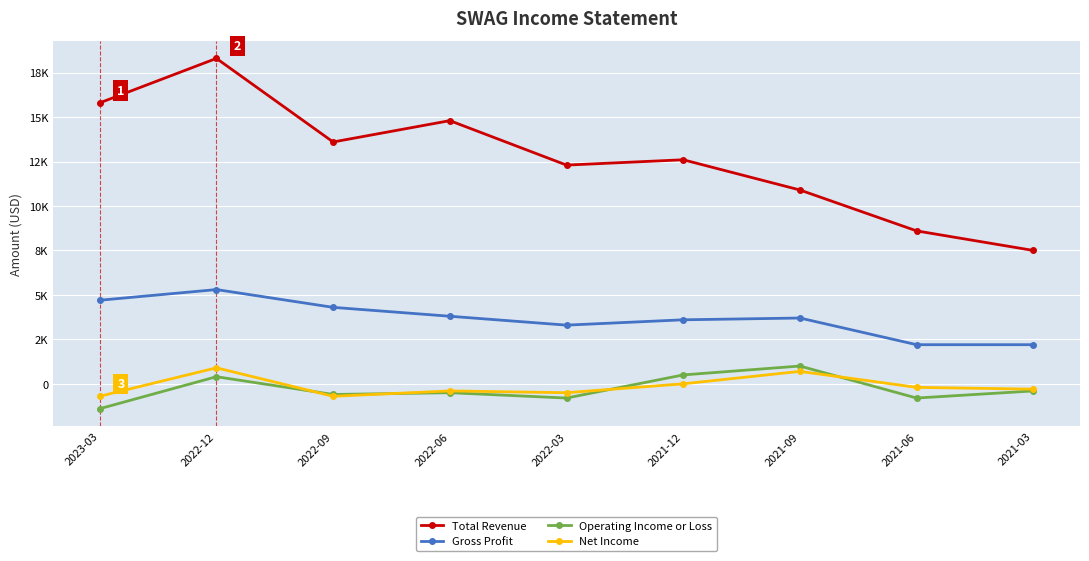

What position from the right is 2022-06?

6